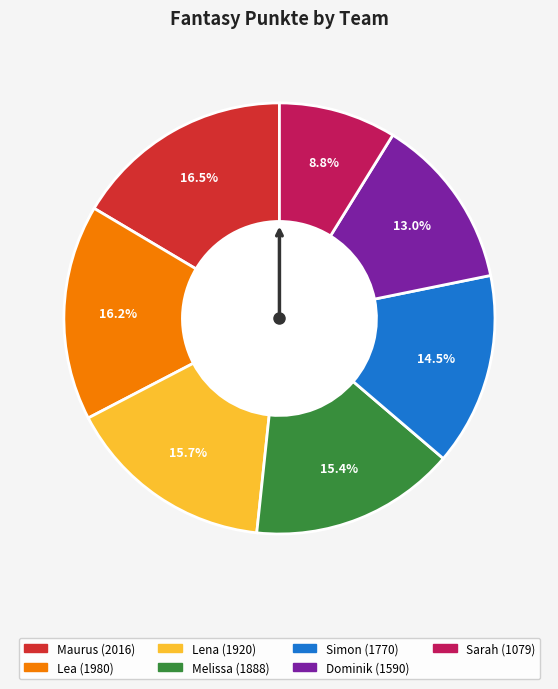

Combined, do Lea and Sarah account for over 50%?

No